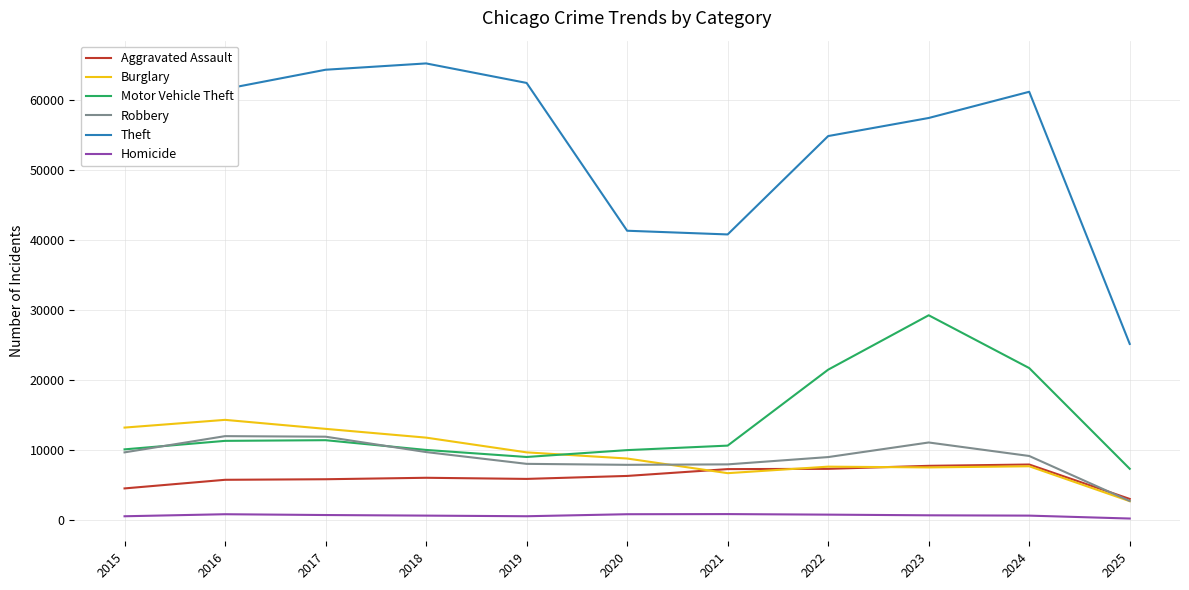

True or false: Theft has more than 0 points higher than both neighbors.

True